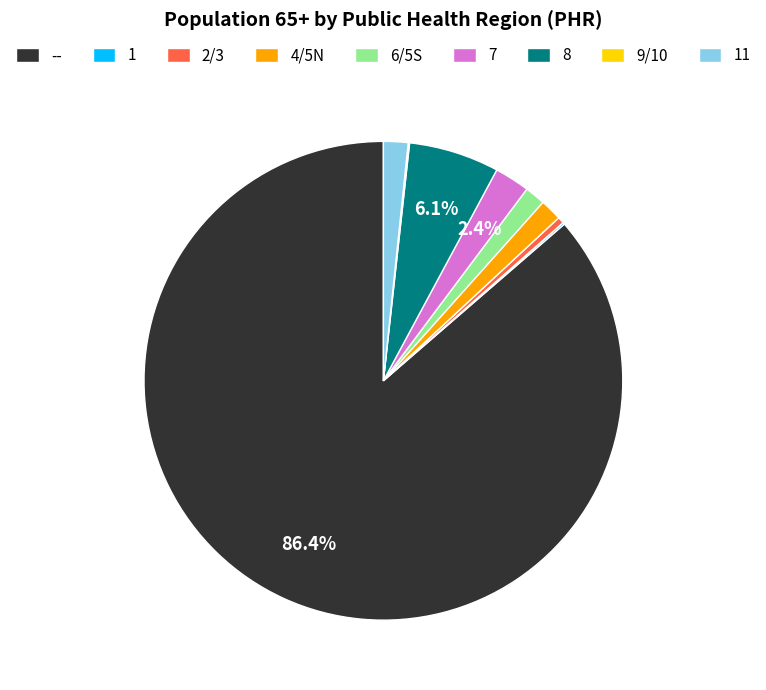

What portion of the pie excludes 8?

93.9%